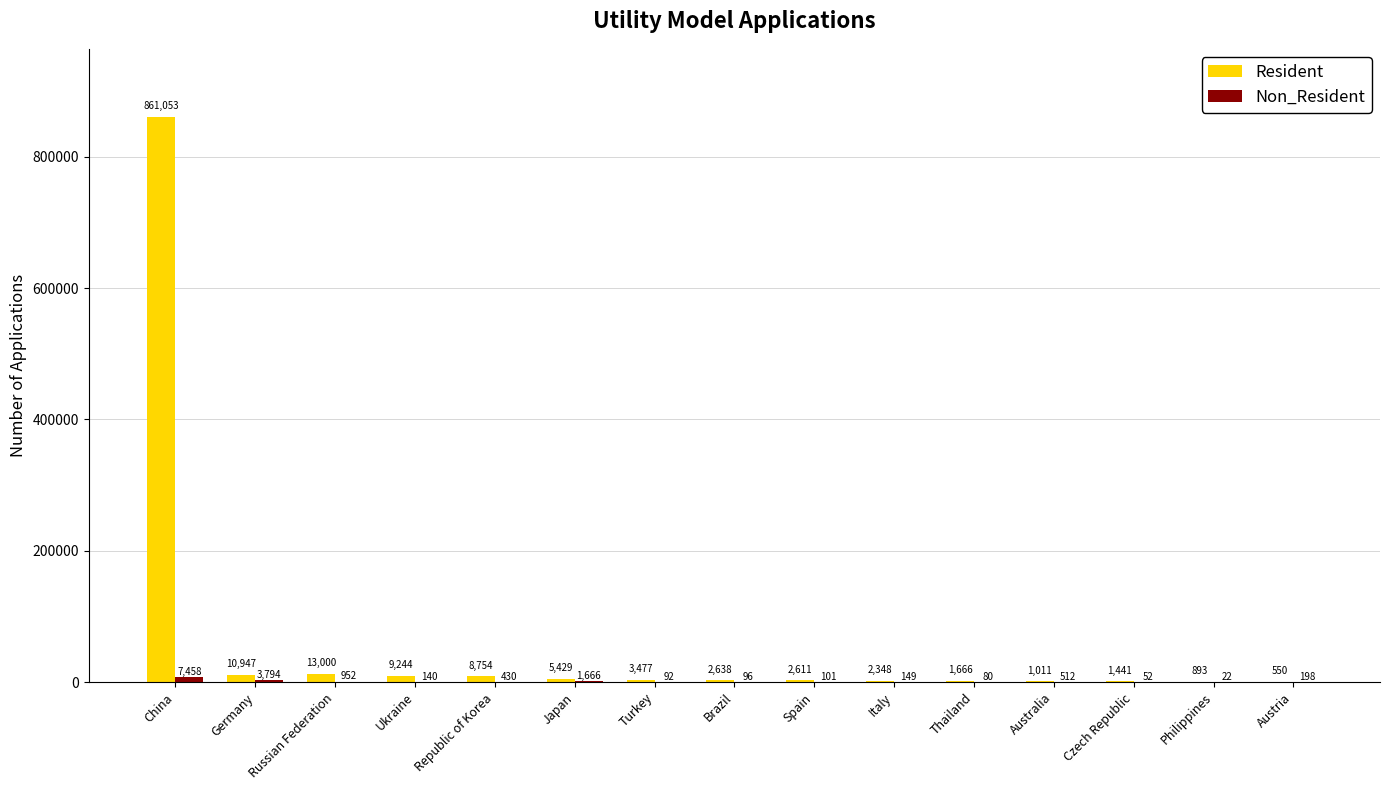

What is the maximum value shown in the chart?

861053